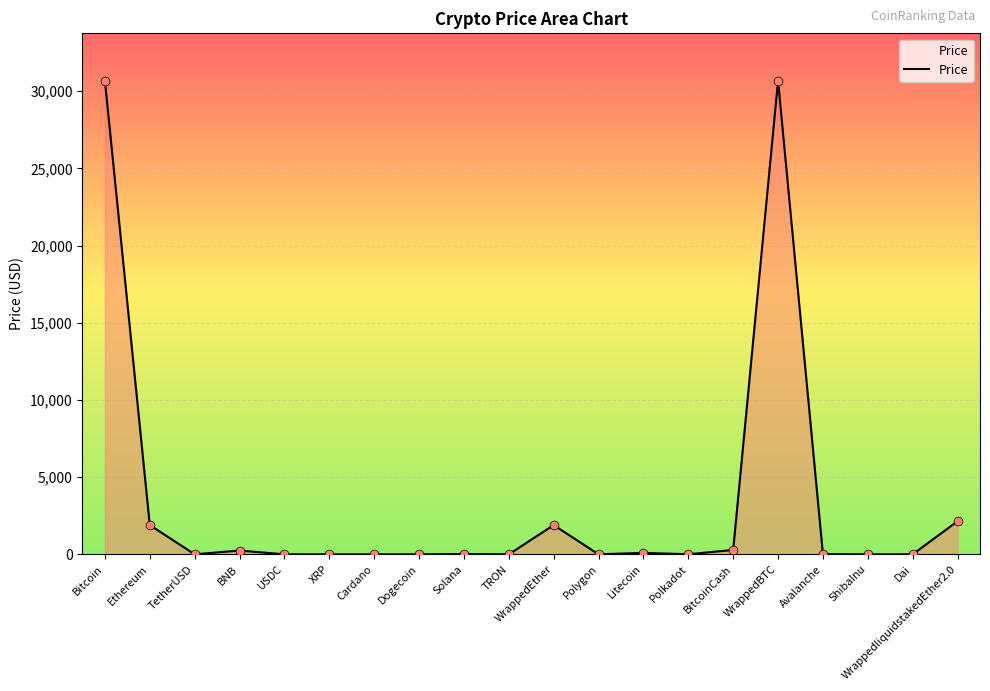

Which has a higher value, Dogecoin or Bitcoin?

Bitcoin